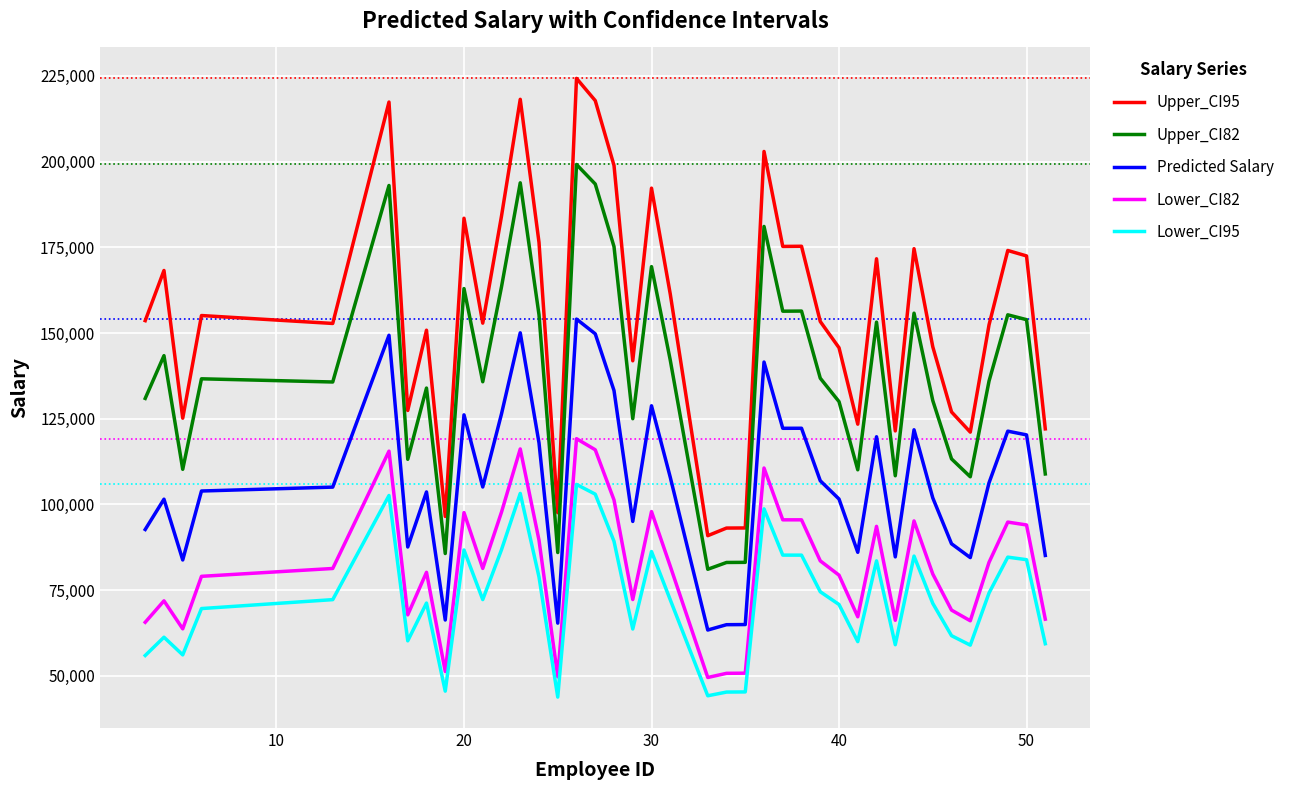

What is the highest value of the Predicted Salary series?

154057